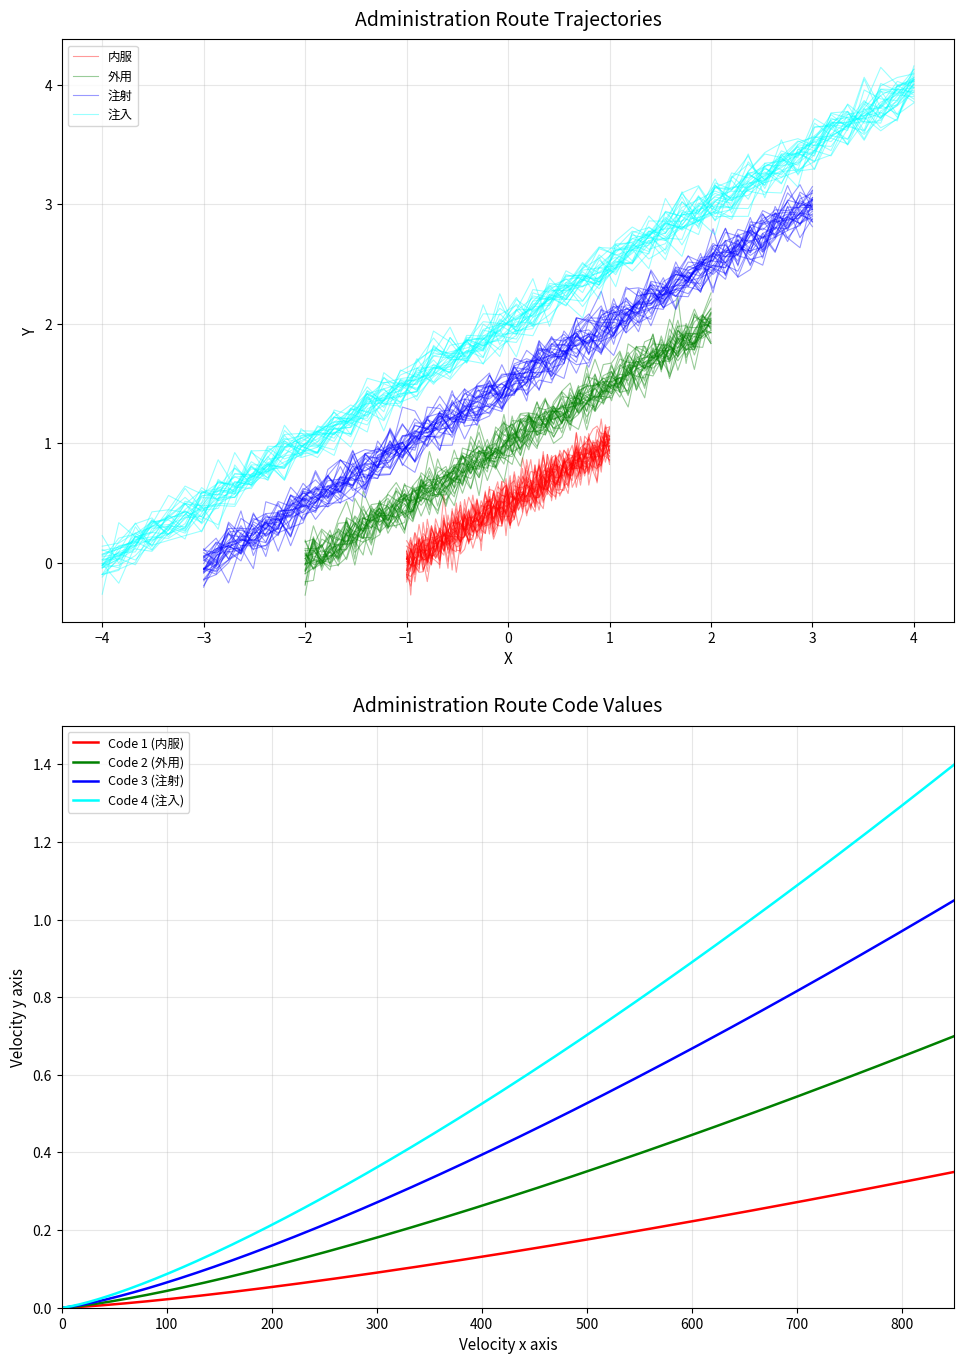

What is the maximum value shown in the chart?

4